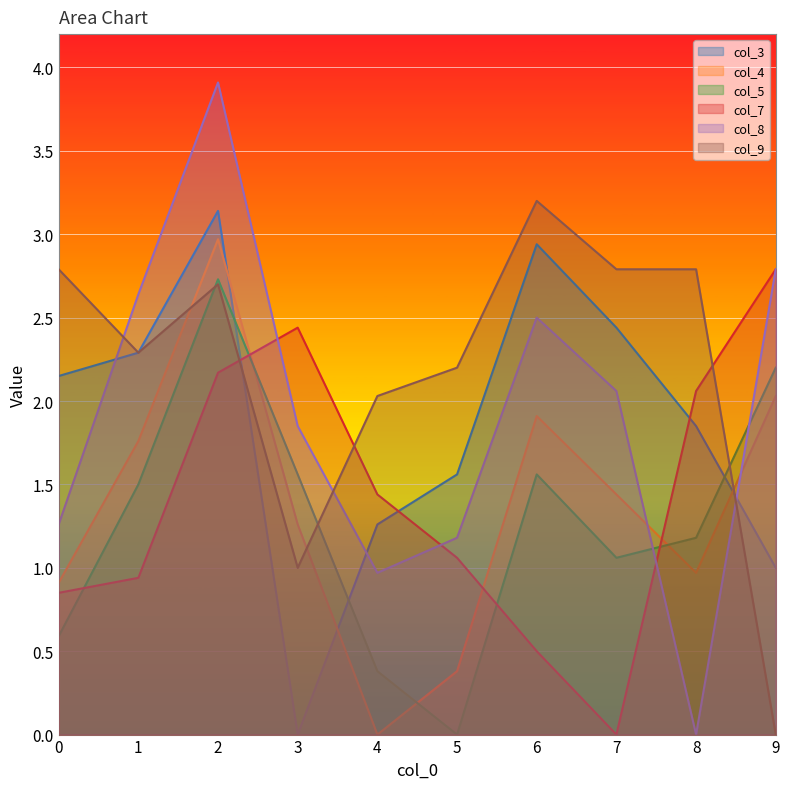

True or false: col_8 and col_4 intersect in this chart.

True